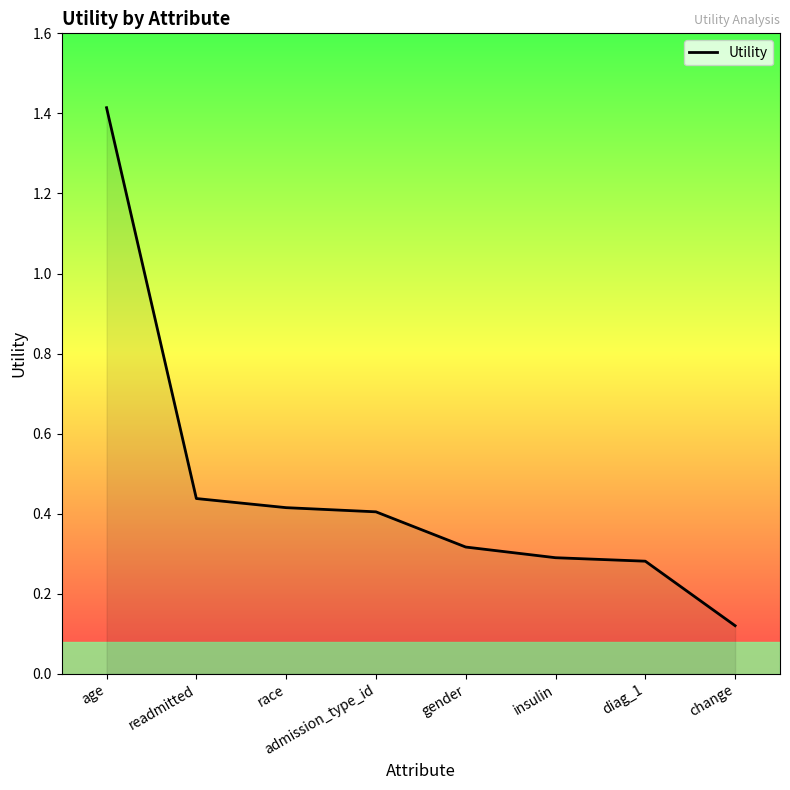

How many series are shown in this chart?

1